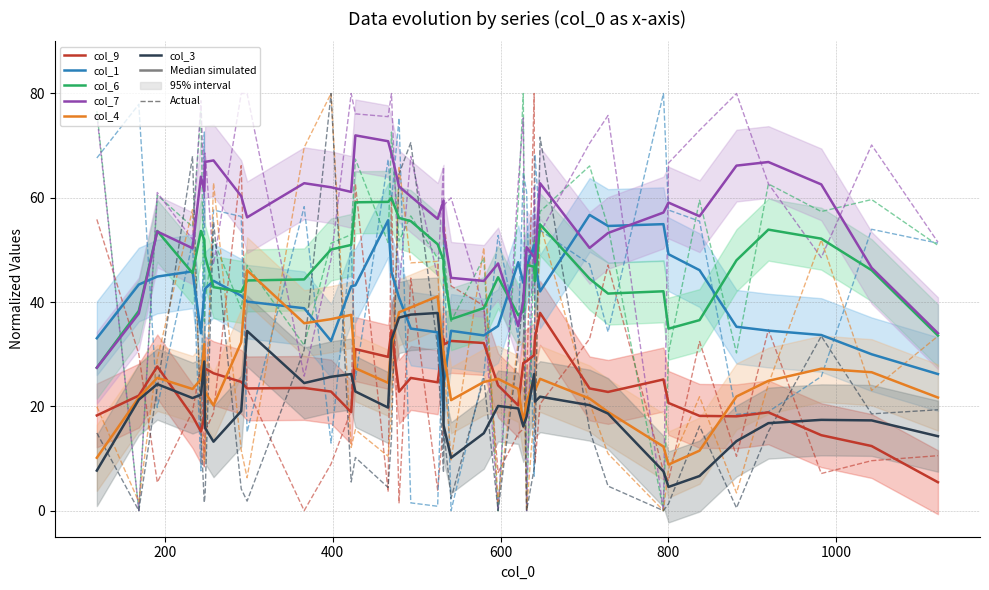

True or false: col_7 and col_3 cross at least once.

False